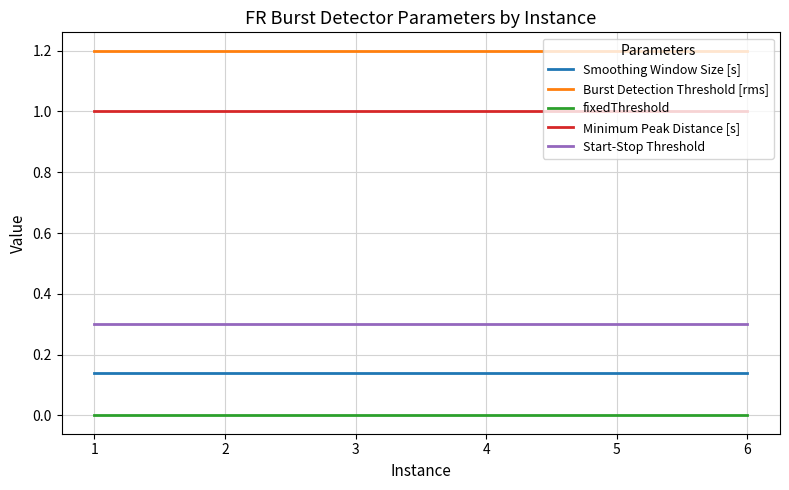

Count the number of categories in the chart.

6